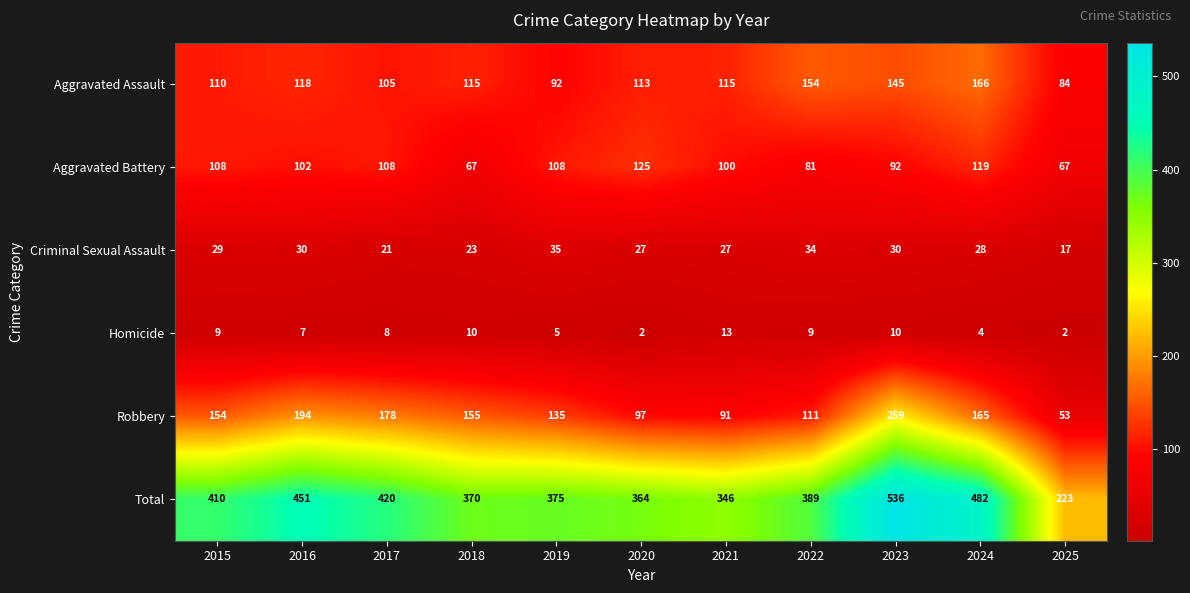

What is the minimum value for Aggravated Battery?

67